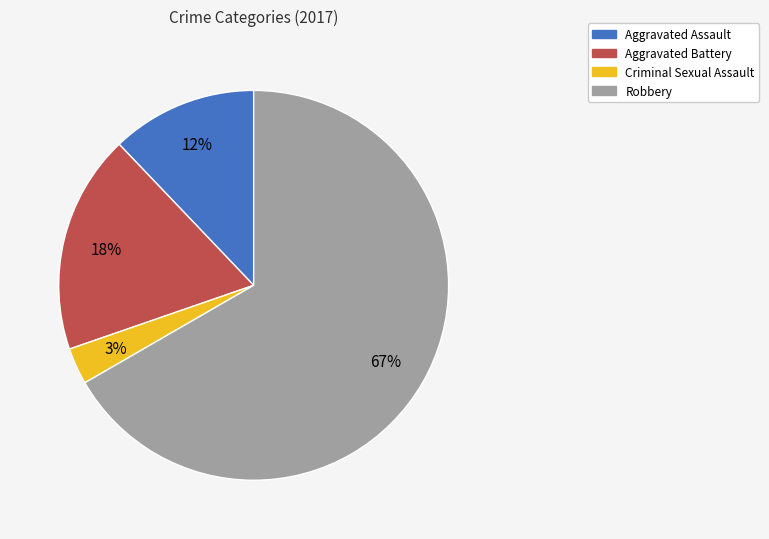

Is the sum of Aggravated Battery and Aggravated Assault greater than half?

No